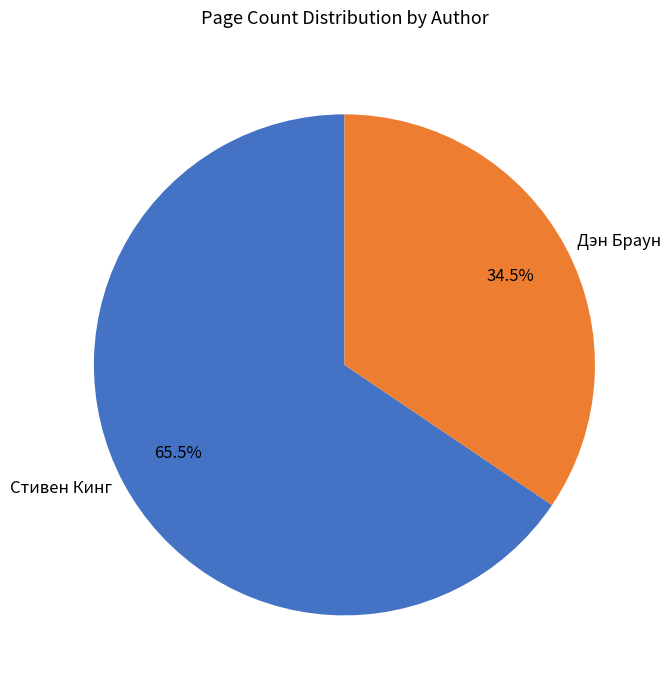

Is there a majority slice in this chart?

Yes